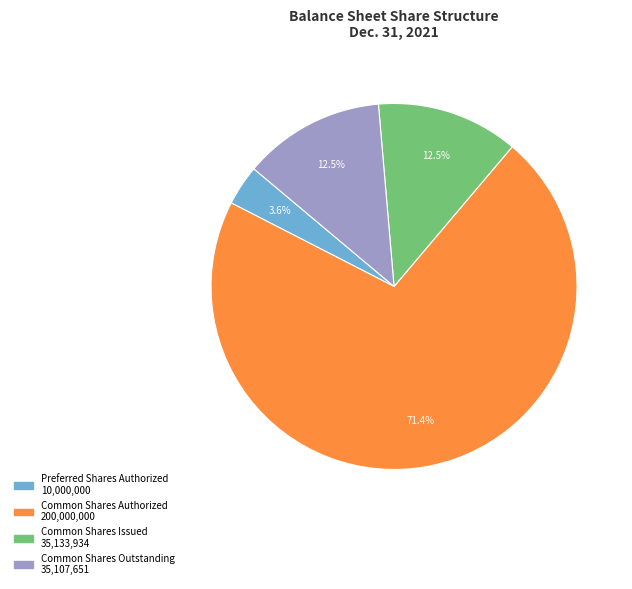

Which category accounts for the majority?

Common Shares Authorized